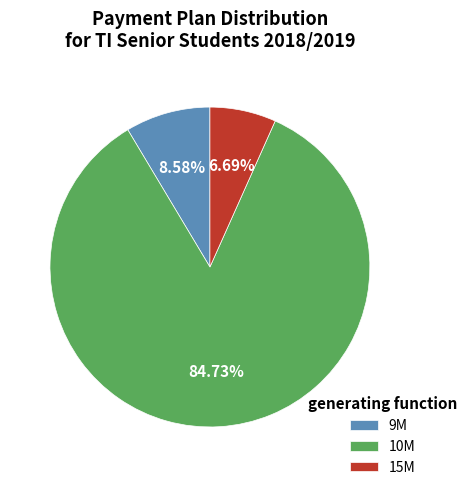

Rank the categories by value from highest to lowest.

10M, 9M, 15M